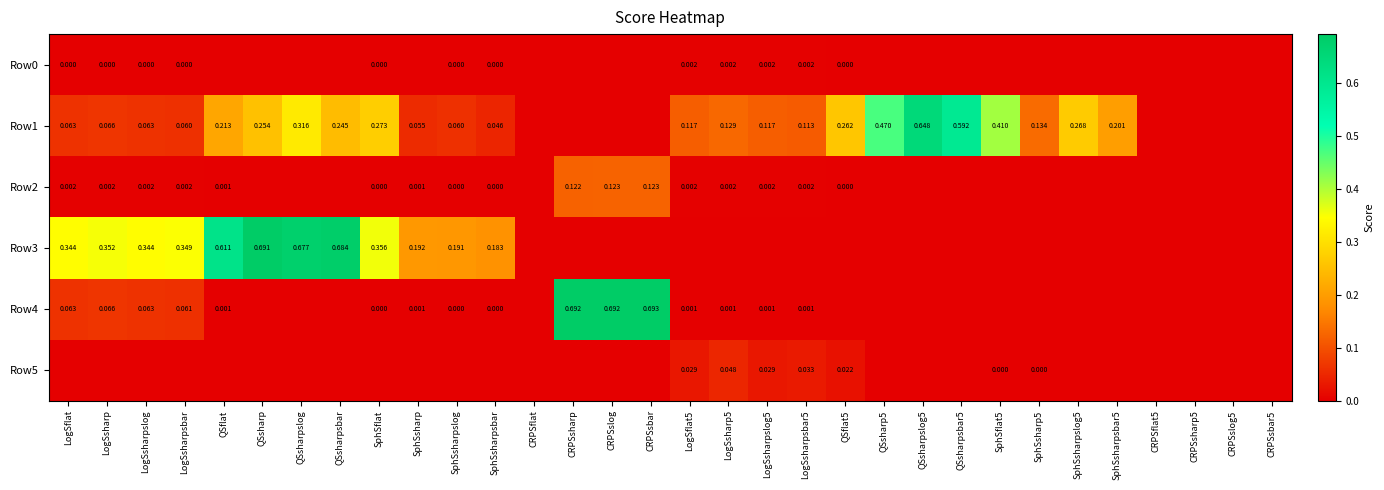

Between LogSsharpslog5 and CRPSsbar5, which is larger?

LogSsharpslog5